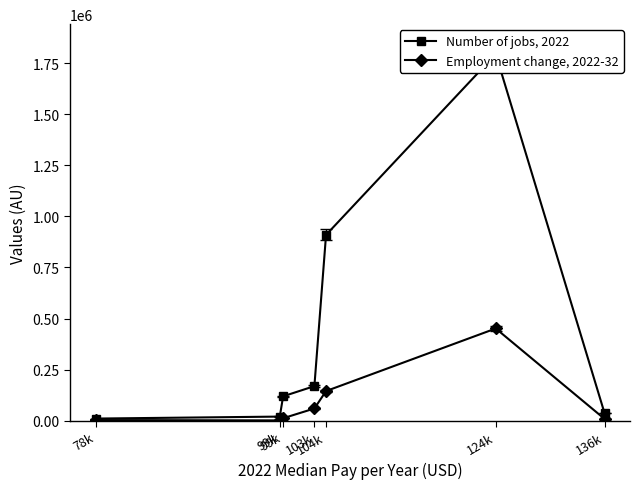

What is the difference between the Number of jobs, 2022 values at 78k and 124k?

1785300